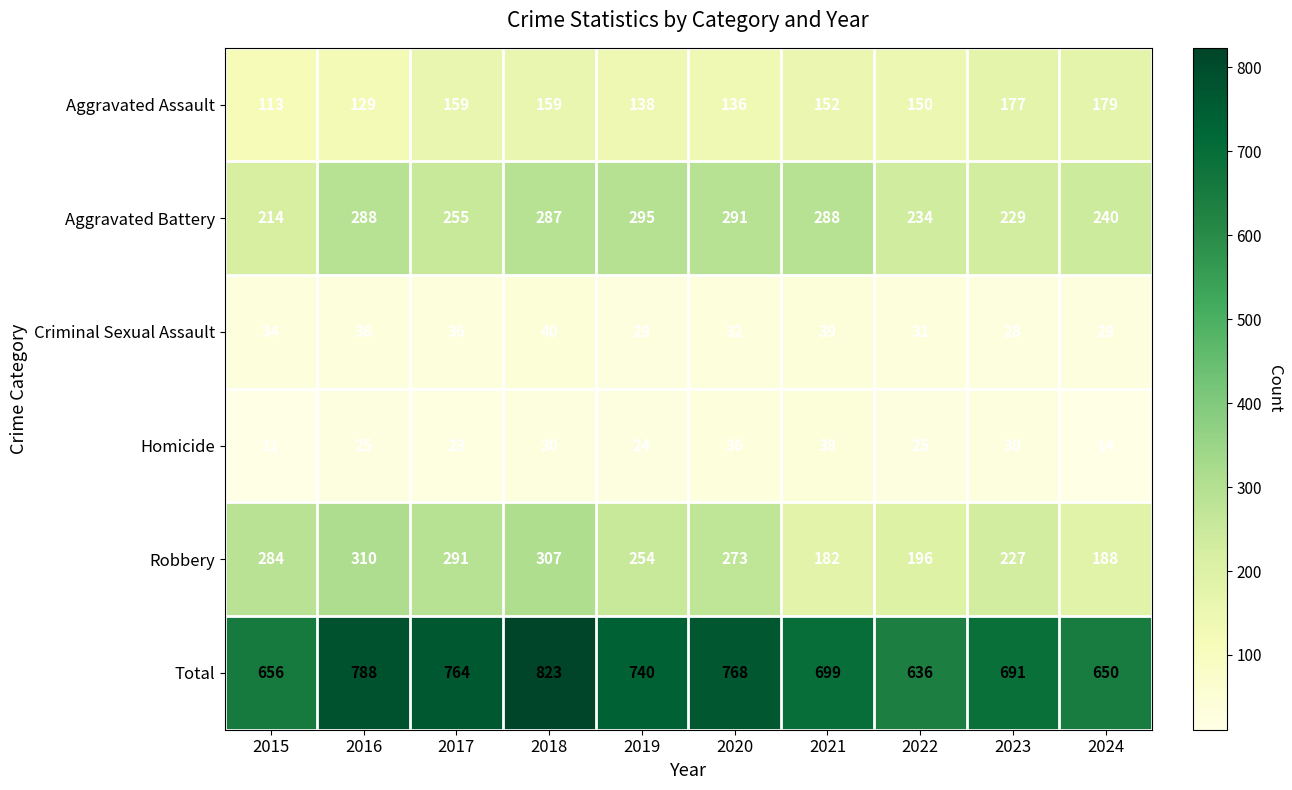

What is the spread (max minus min) of values at 2017?

741